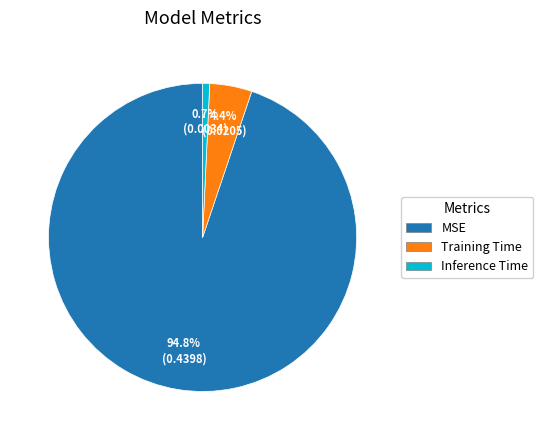

Which slice is the largest?

MSE